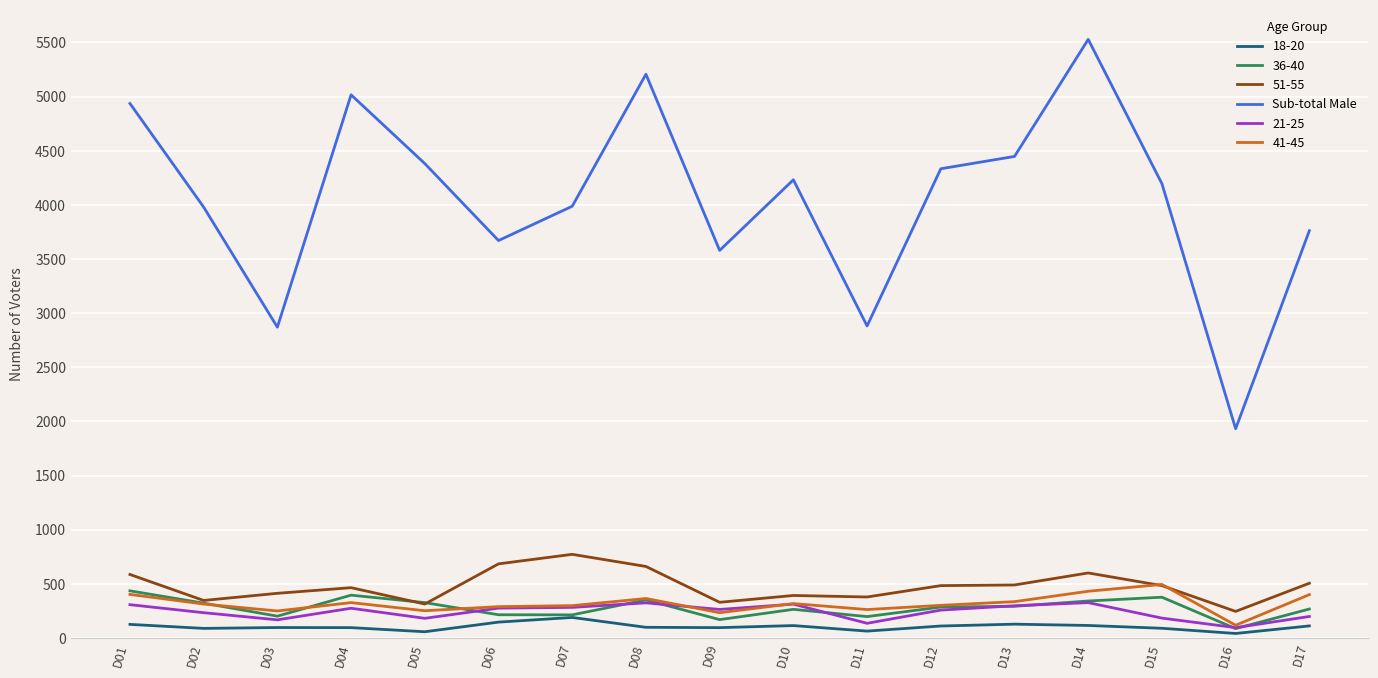

True or false: 21-25 and Sub-total Male cross at least once.

False